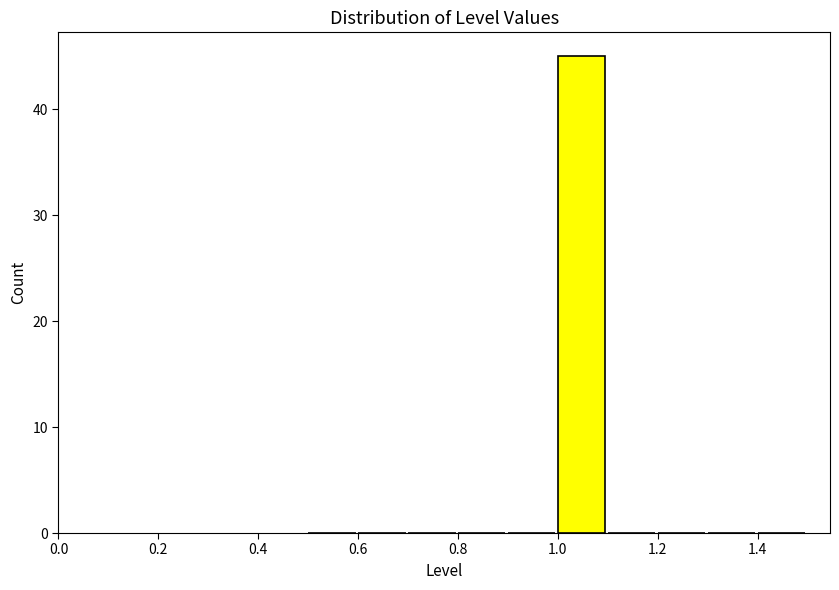

Reading left to right, transcribe this chart: for each bar, give the range it covers on the x-axis and its height. The values are not printed on the chart, so give them approximately, as read against the axis.

0.5 to 0.6: 0
0.6 to 0.7: 0
0.7 to 0.8: 0
0.8 to 0.9: 0
0.9 to 1.0: 0
1.0 to 1.1: 45
1.1 to 1.2: 0
1.2 to 1.3: 0
1.3 to 1.4: 0
1.4 to 1.5: 0